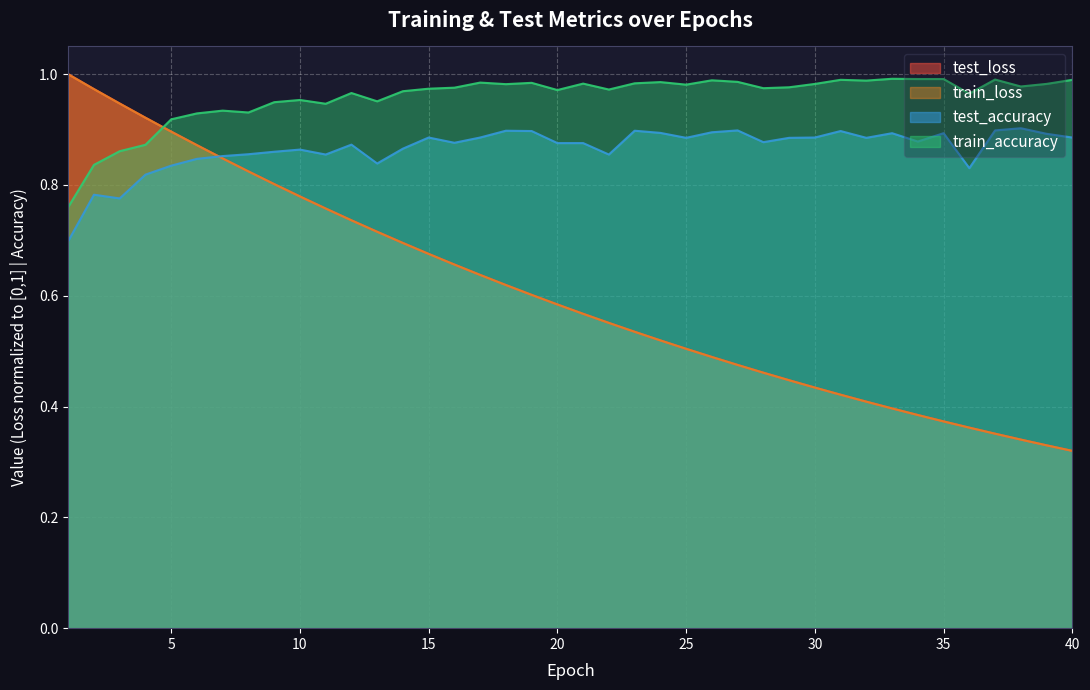

The value of test_accuracy at 40 is 0.9. True or false?

True